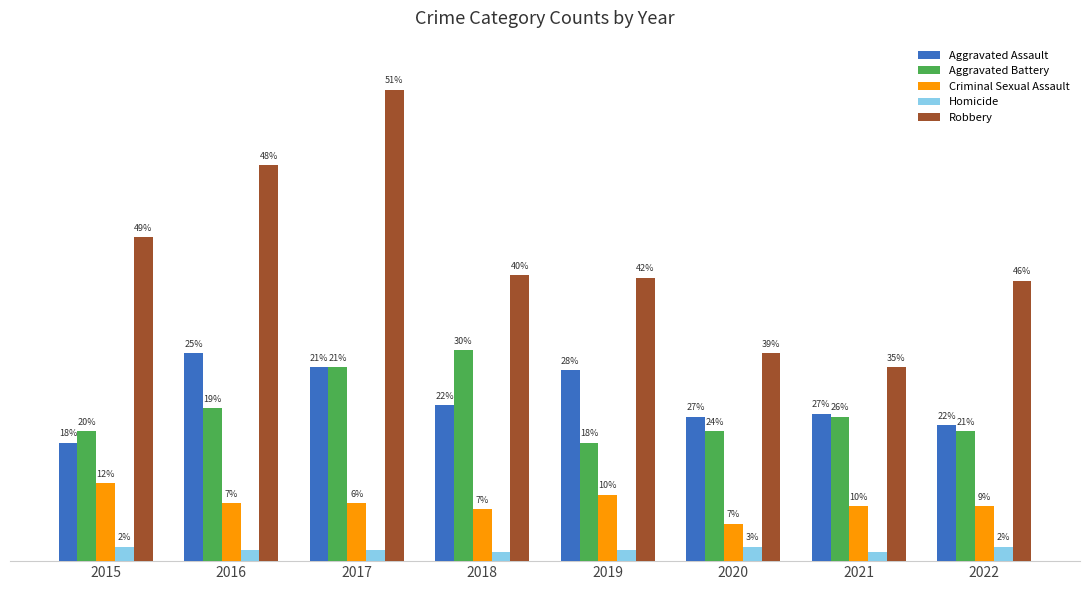

Are the bars grouped side by side (vs. stacked)?

Yes